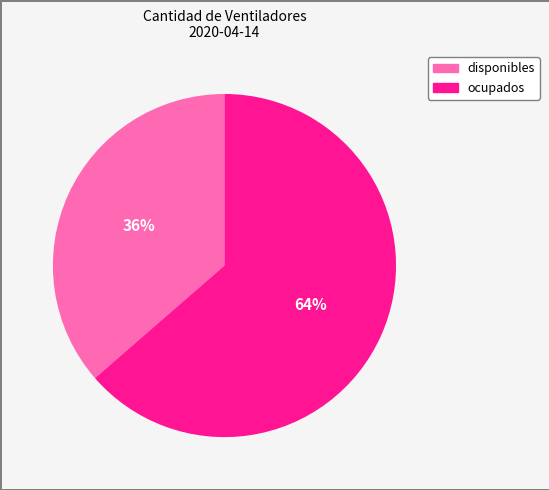

How many slices are in this pie chart?

2